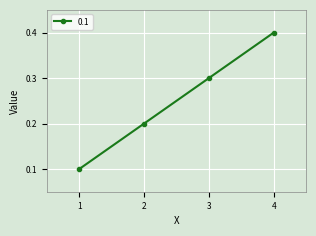

Rank the categories by value from lowest to highest.

1, 2, 3, 4